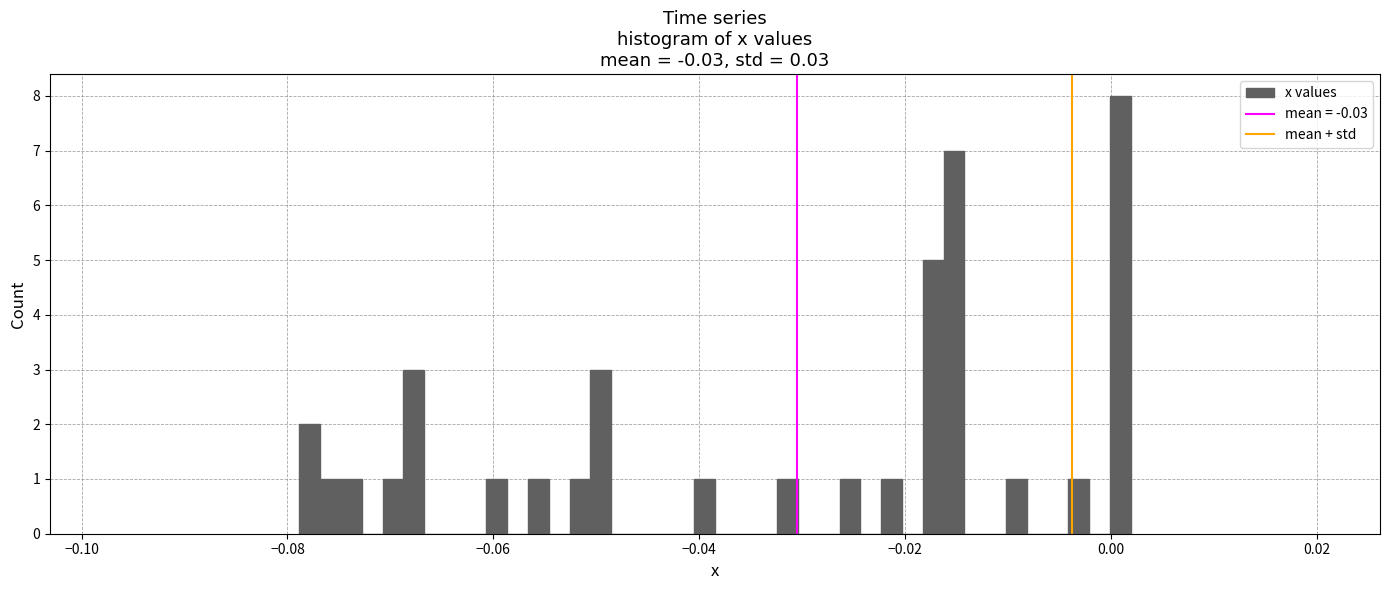

Read against the x-axis, roughly where is the centre of the tallest bar?

0.000